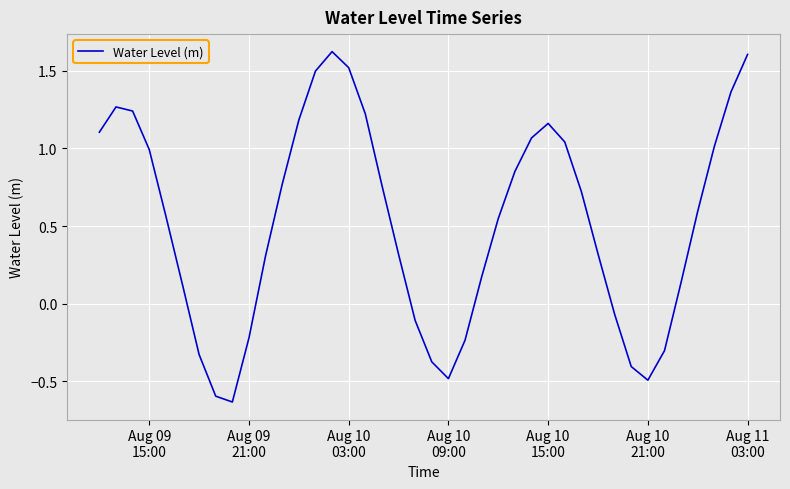

What is the difference between the maximum and minimum values?

2.3